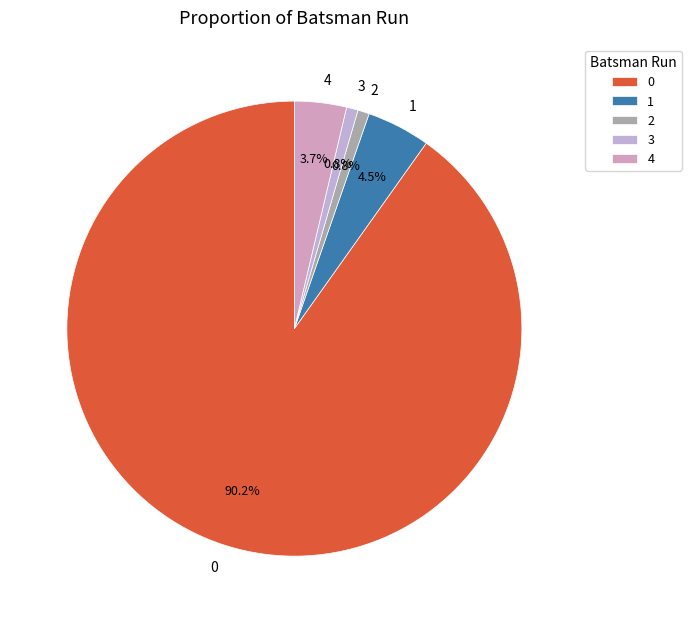

Count the number of slices in the pie.

5